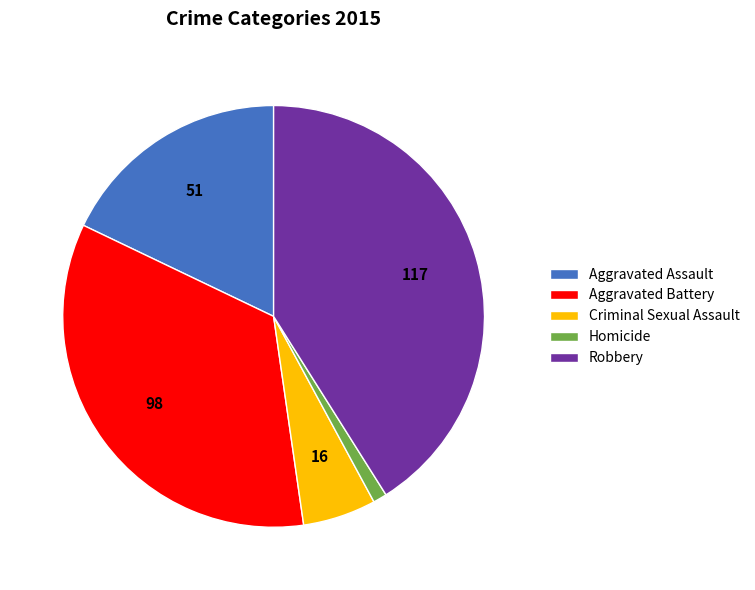

How many slices are in this pie chart?

5